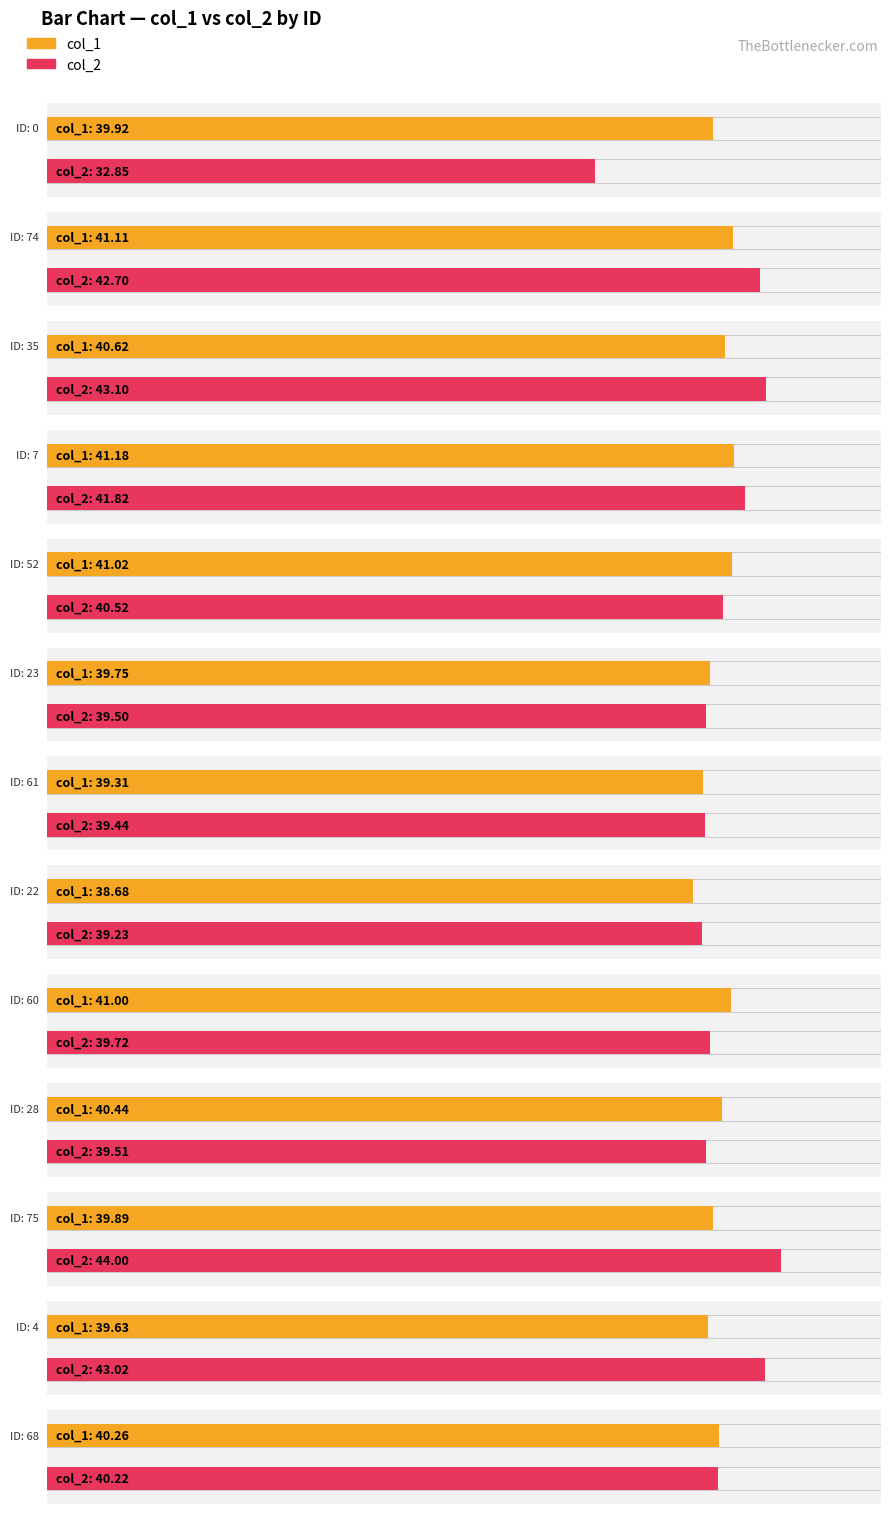

Which has a higher value, 60 or 52?

52